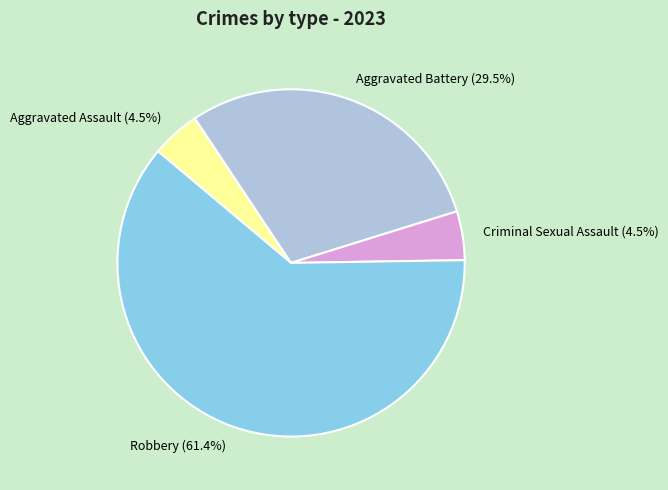

Which slice is the largest?

Robbery